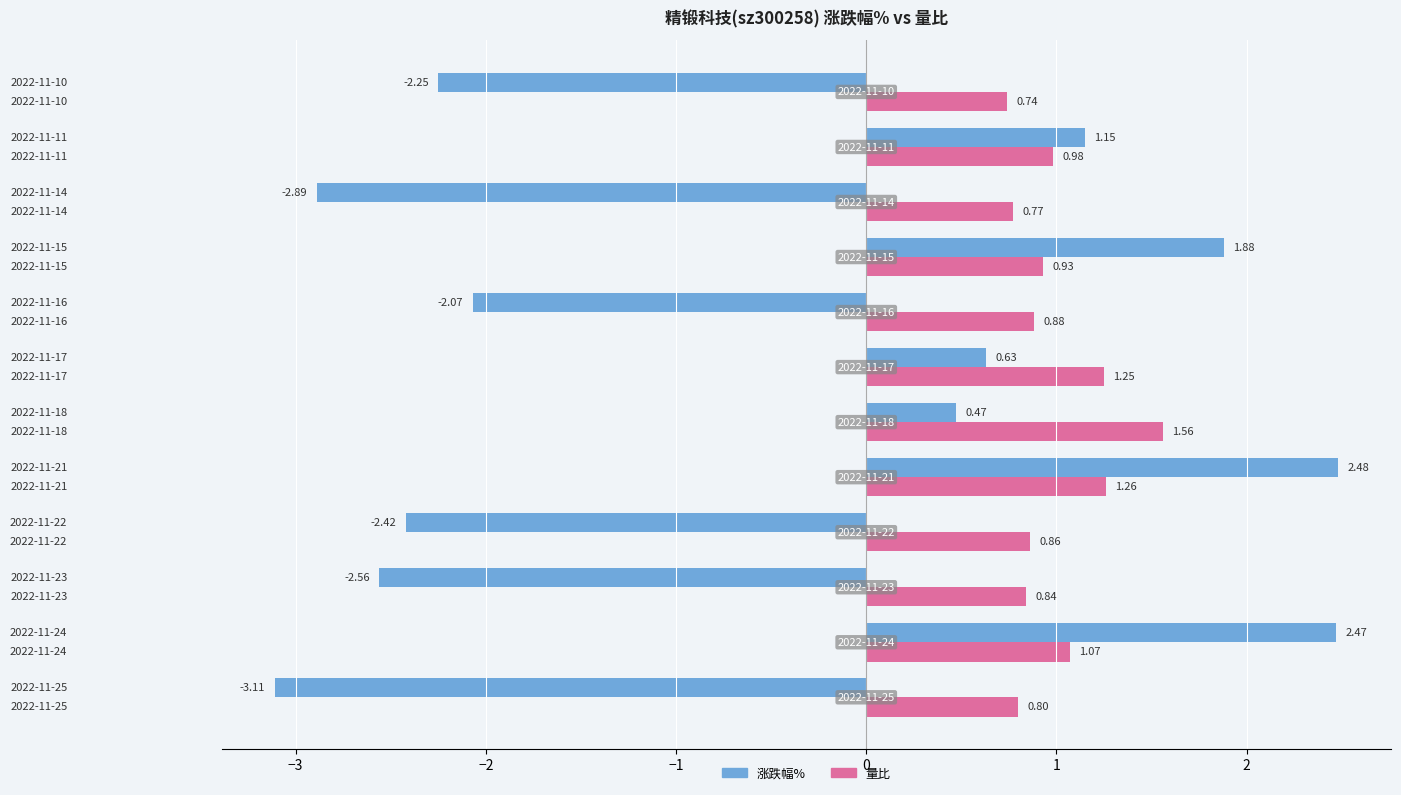

List the series in order of their peak value, lowest first.

量比, 涨跌幅%